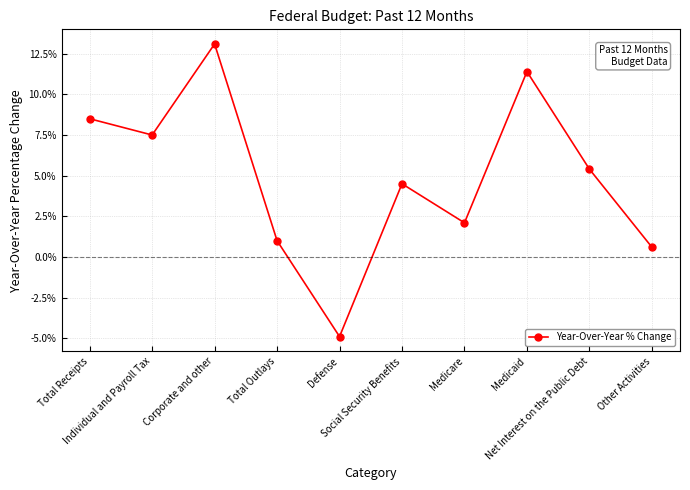

What is the change in value from Corporate and other to Medicare?

-0.1